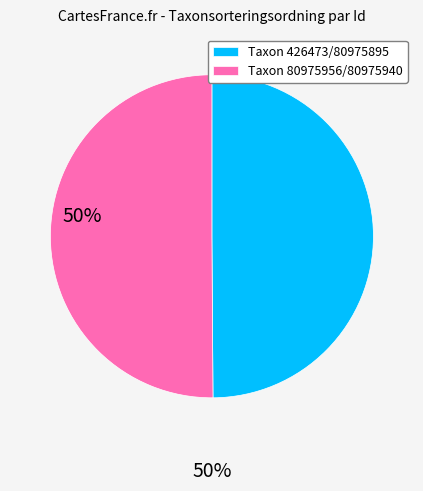

How many slices are in this pie chart?

2